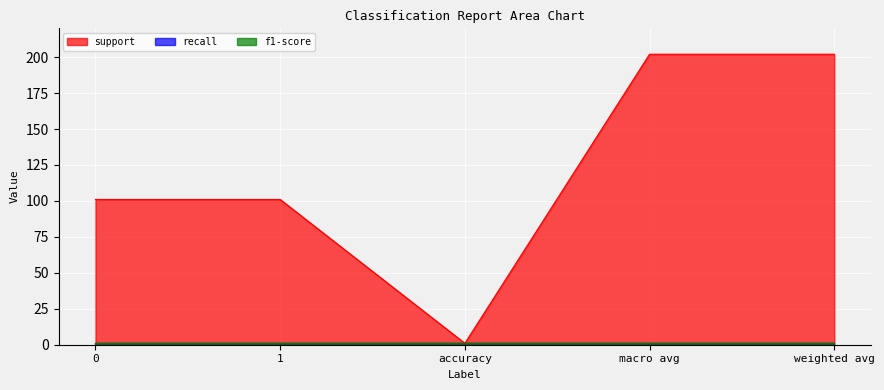

True or false: recall and f1-score cross at least once.

False